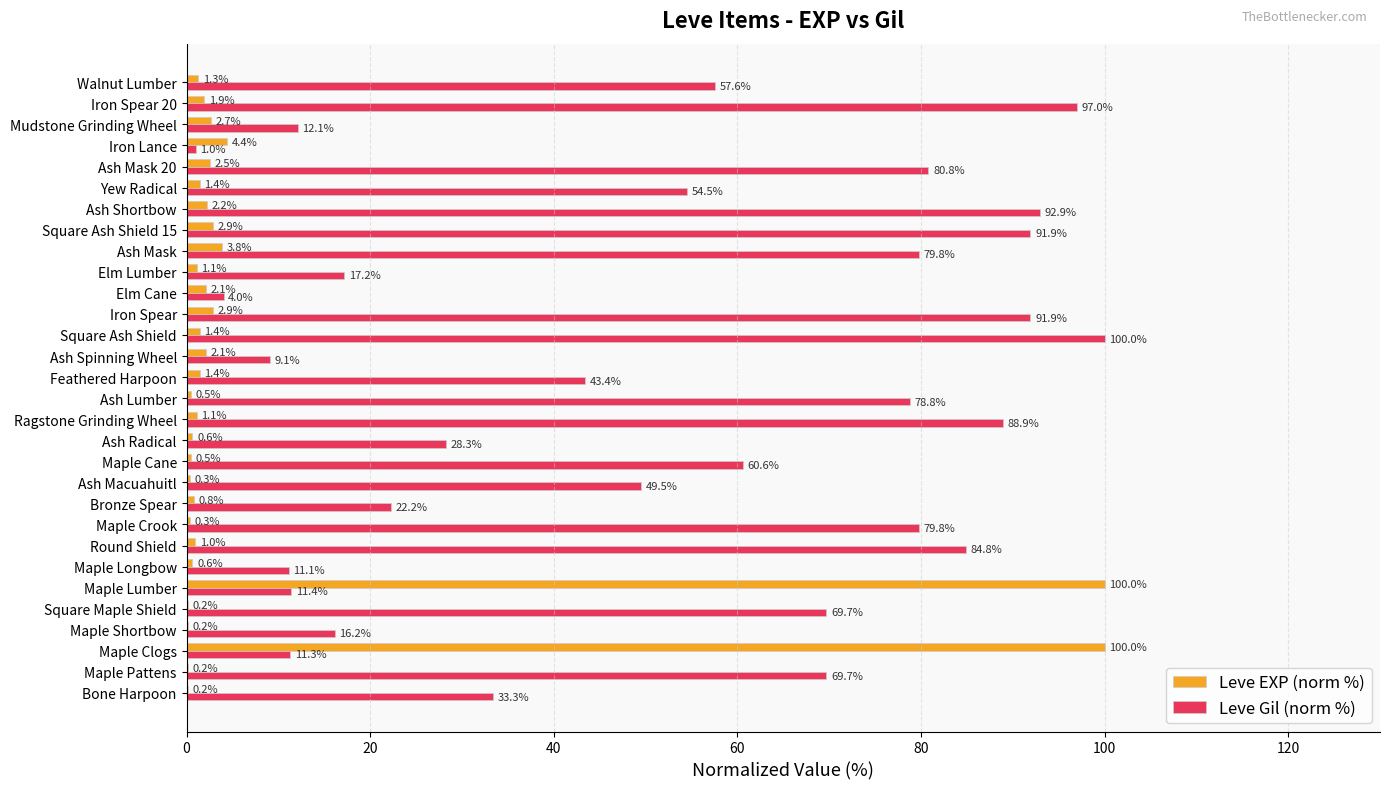

What is the sum of the Leve EXP (norm %) values at Mudstone Grinding Wheel and Maple Lumber?

102.7